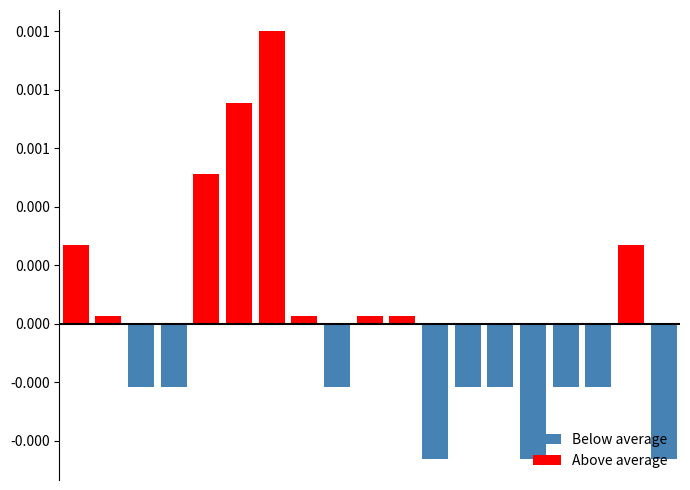

Does the chart contain stacked bars?

No